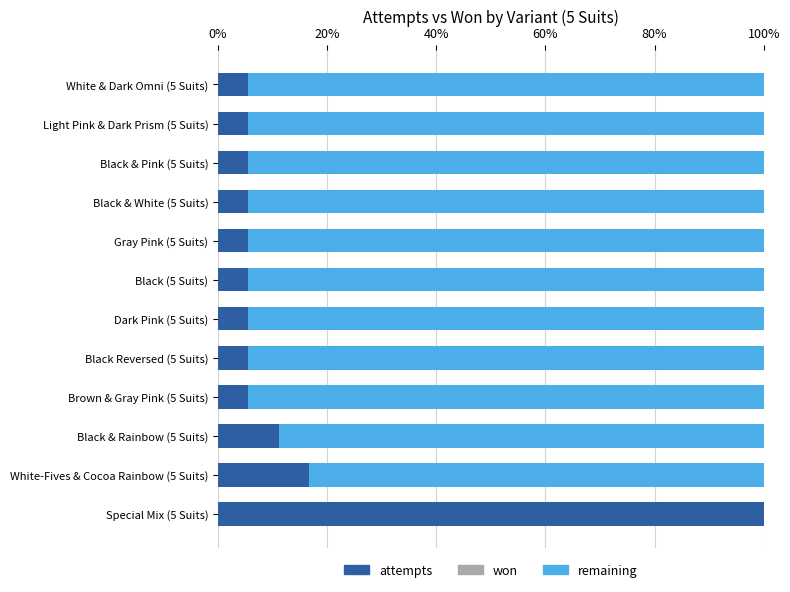

What is the total value across all series at Black (5 Suits)?

100.0